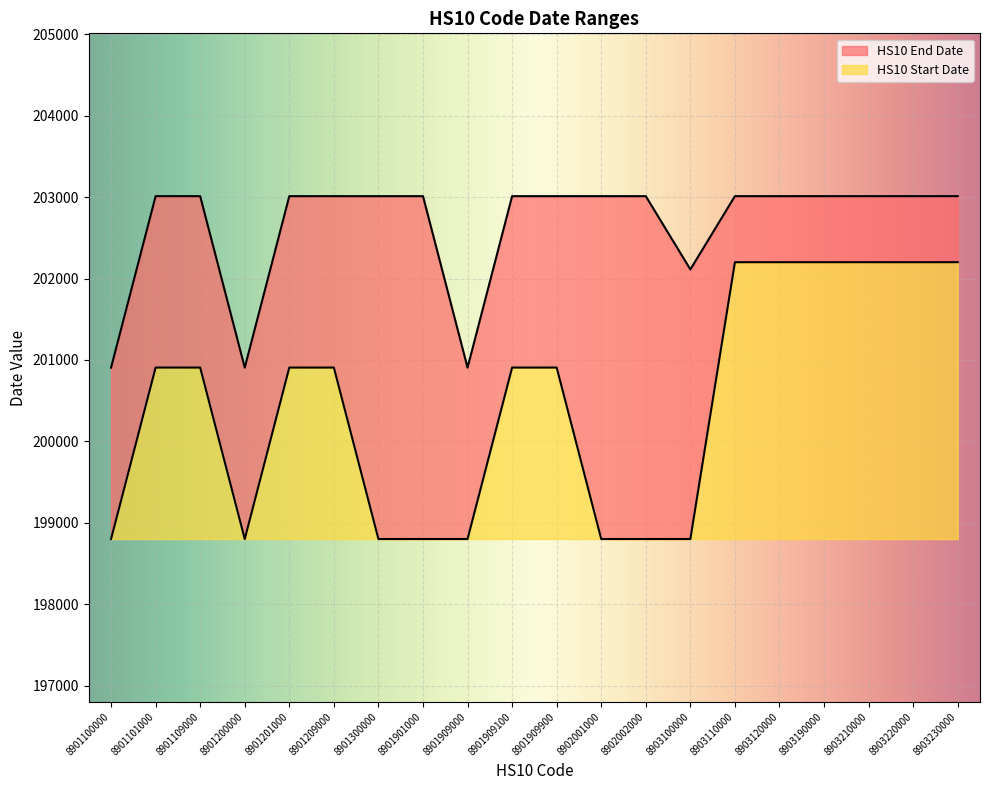

At which category does the data reach its first local valley?

8901200000